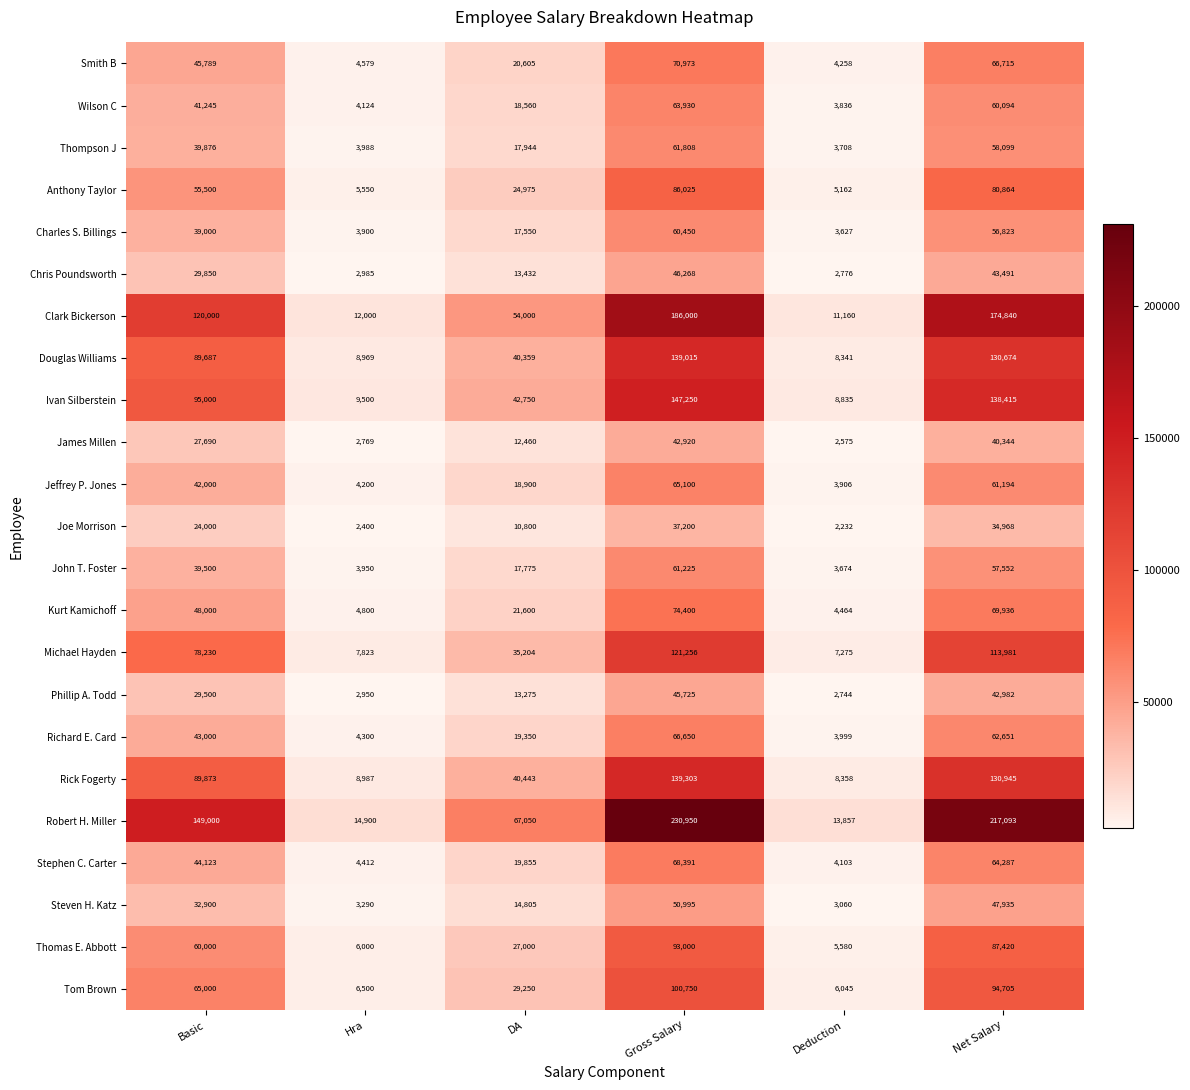

What is the difference between the second highest and minimum values in the Richard E. Card series?

58652